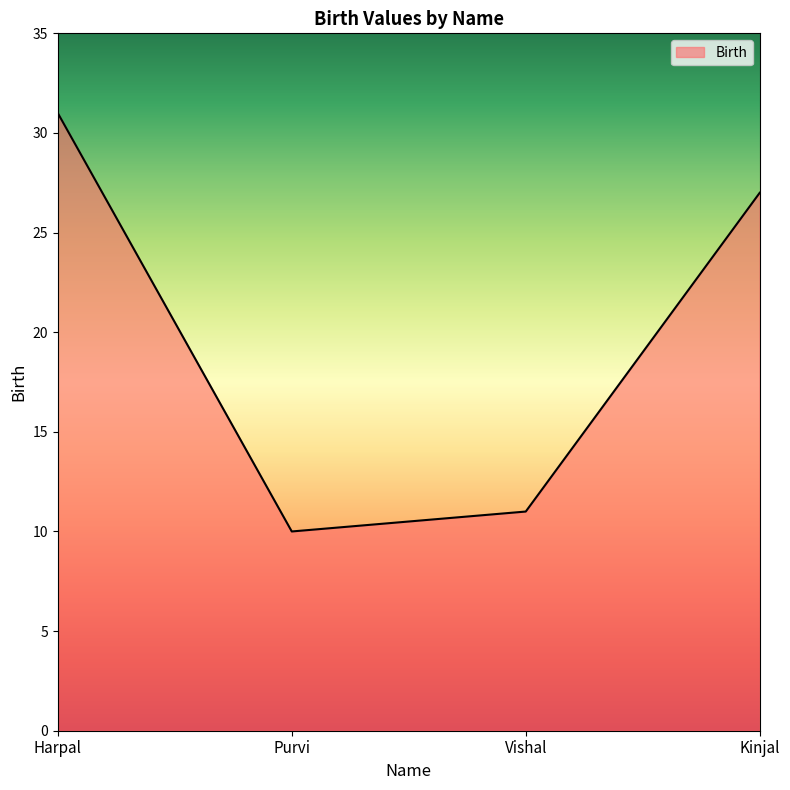

Which label corresponds to the smallest value in the chart?

Purvi